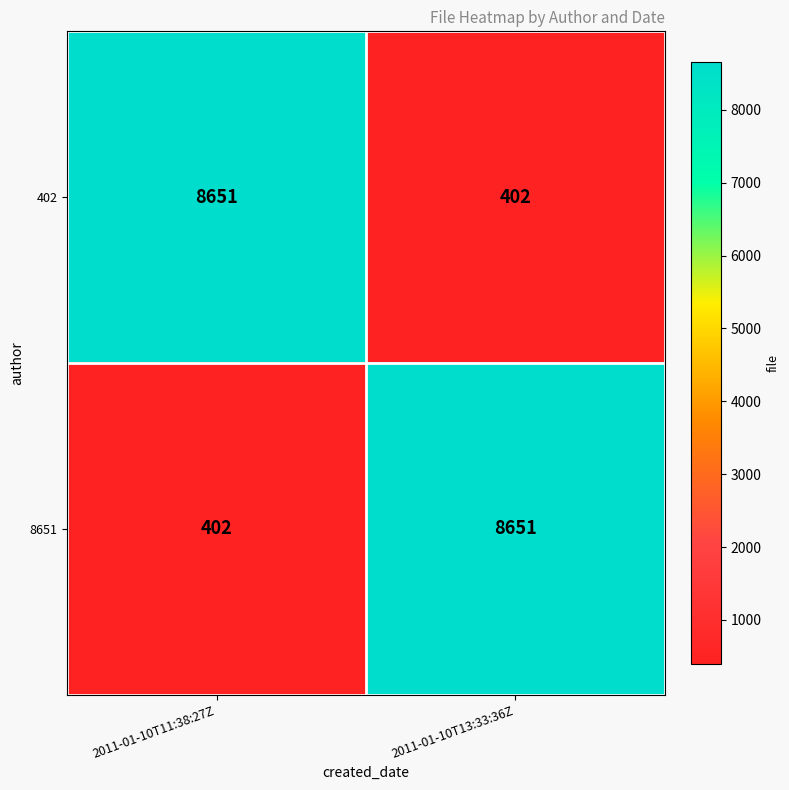

At which label is 8651 closest to 4526?

2011-01-10T11:38:27Z